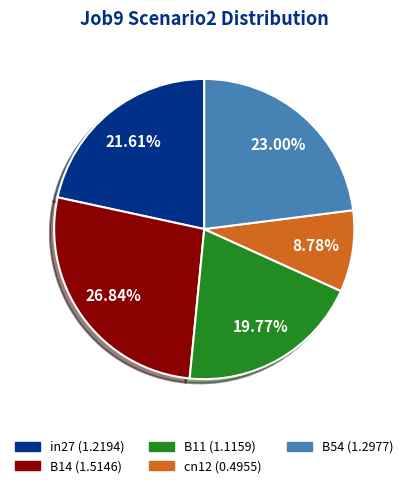

Is there any slice that represents more than half of the pie?

No